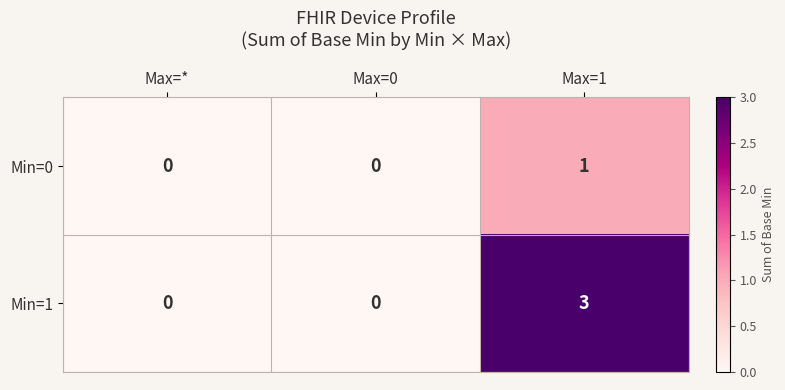

What is the sum of all Min=1 values?

3